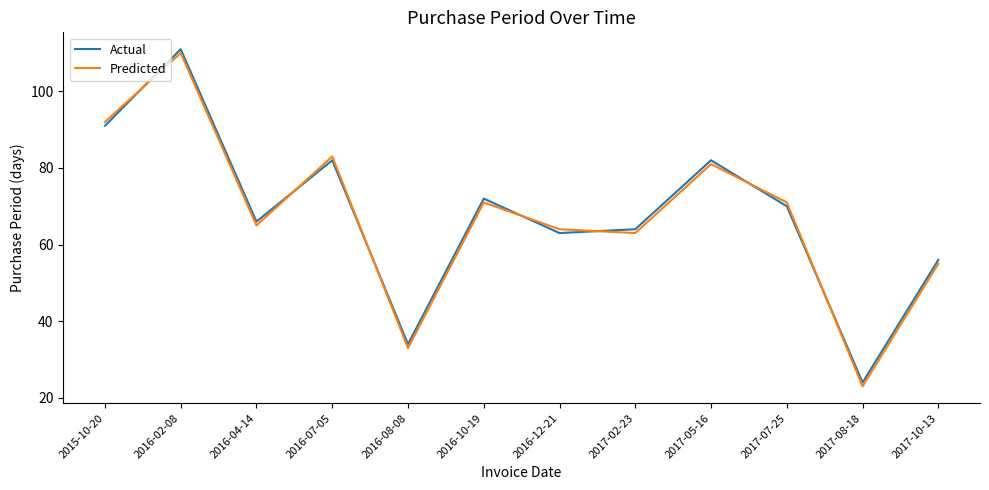

What position from the left is 2017-07-25?

10